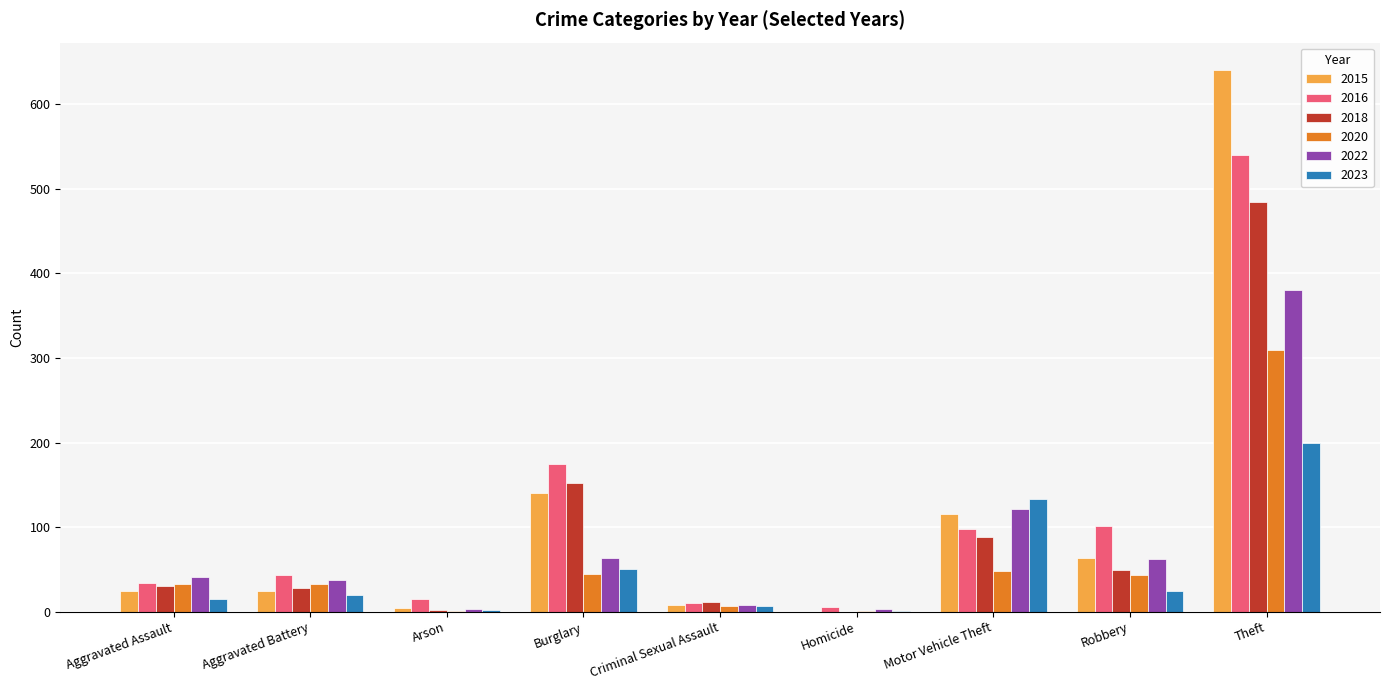

What is the greatest value displayed?

641